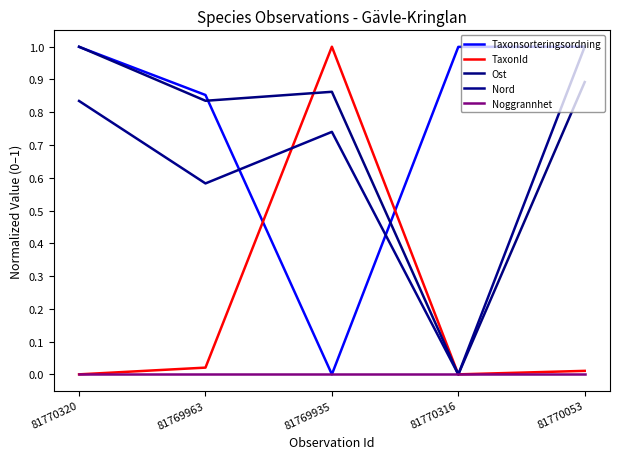

How many lines are shown in the chart?

5